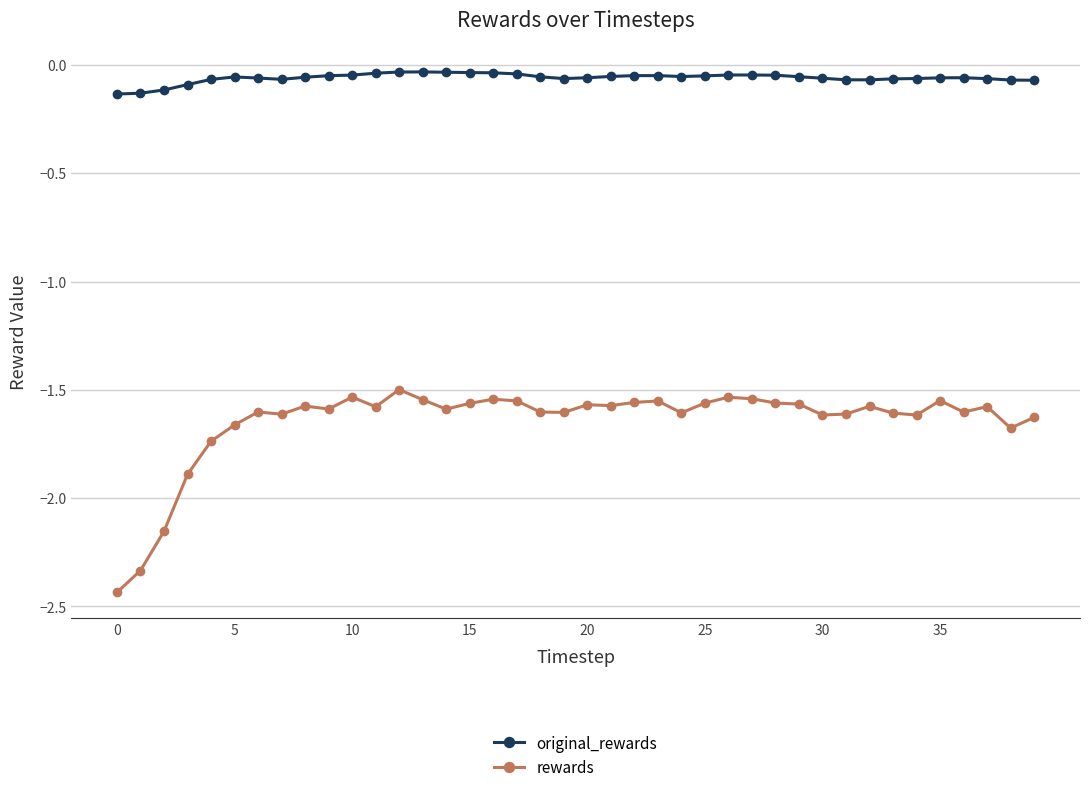

True or false: original_rewards and rewards intersect in this chart.

False